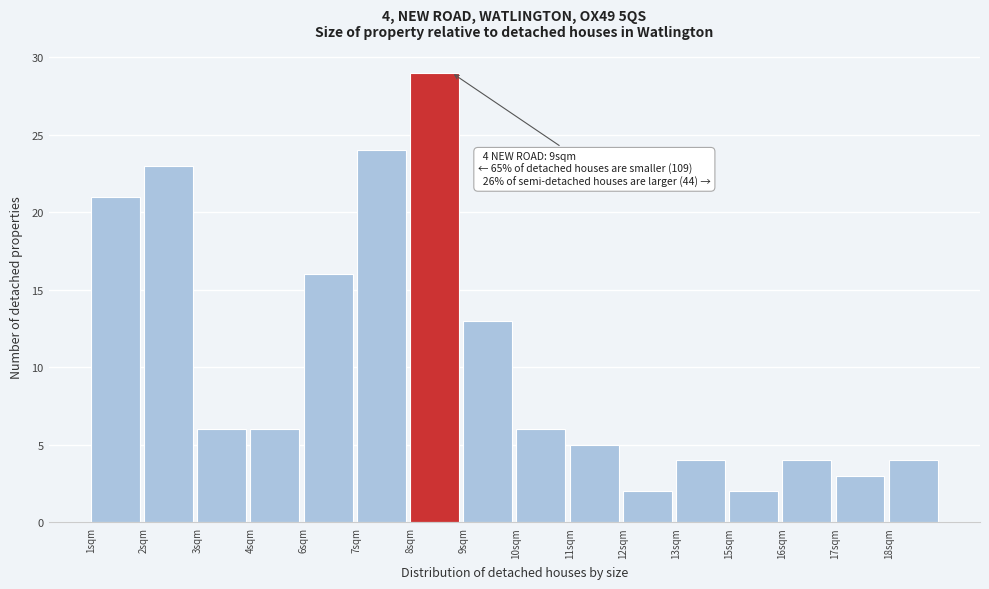

Reading left to right, what are all the values shown in this chart?

21	23	6	6	16	24	29	13	6	5	2	4	2	4	3	4